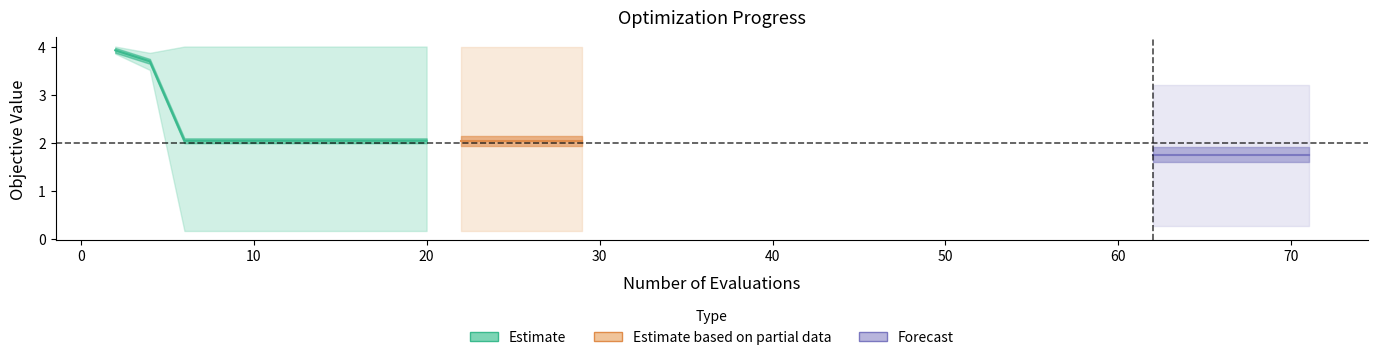

True or false: worst has a value of 4.2 at 62.

False